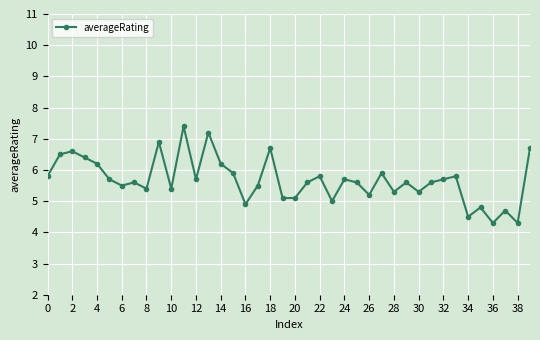

What is the smallest value displayed?

4.3